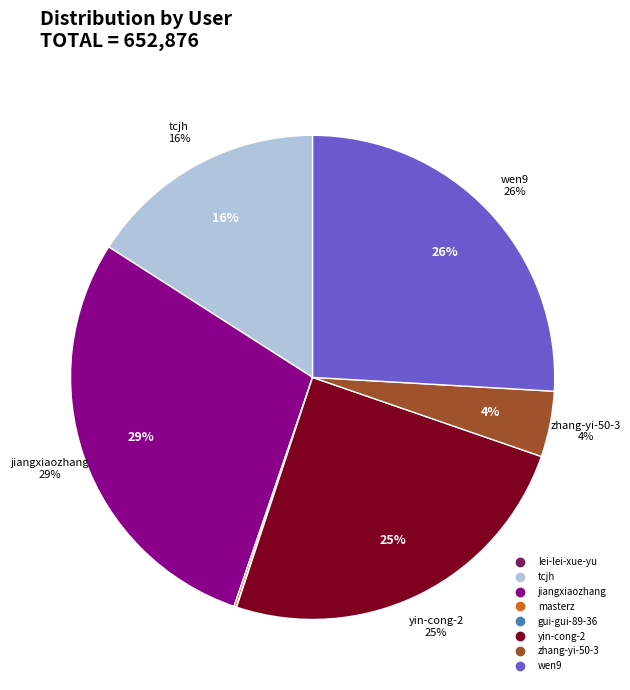

What is the largest slice in the pie chart?

jiangxiaozhang